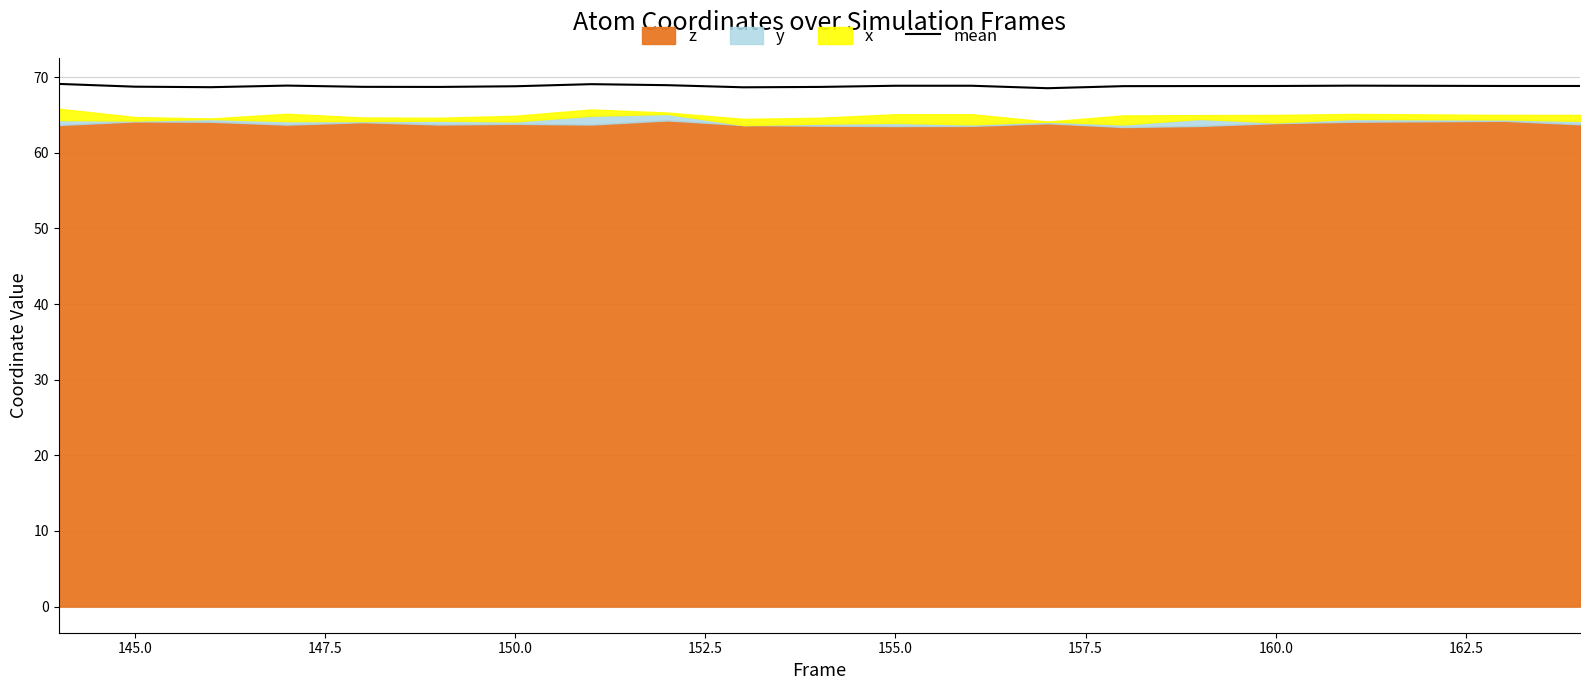

What is the highest value of the mean series?

69.1